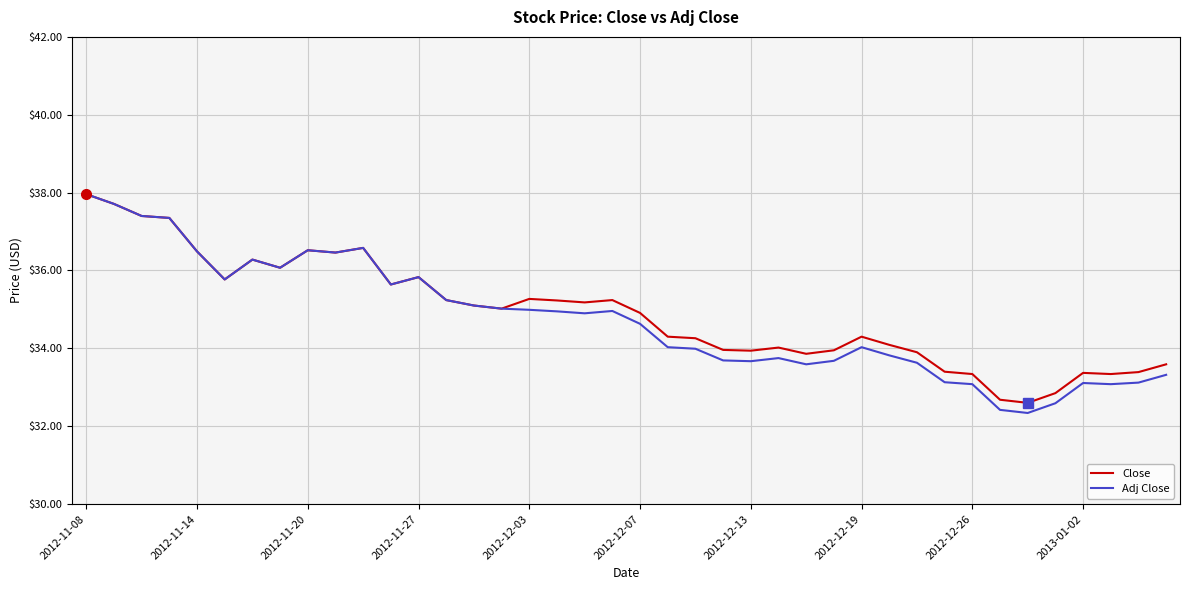

Does the chart display data point markers on the line(s)?

No